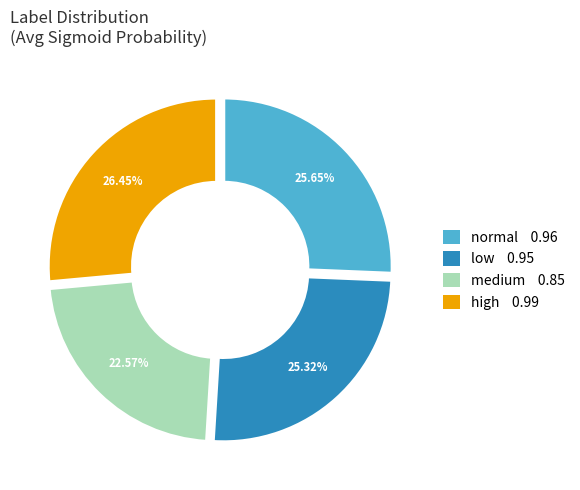

How many slices are in this pie chart?

4